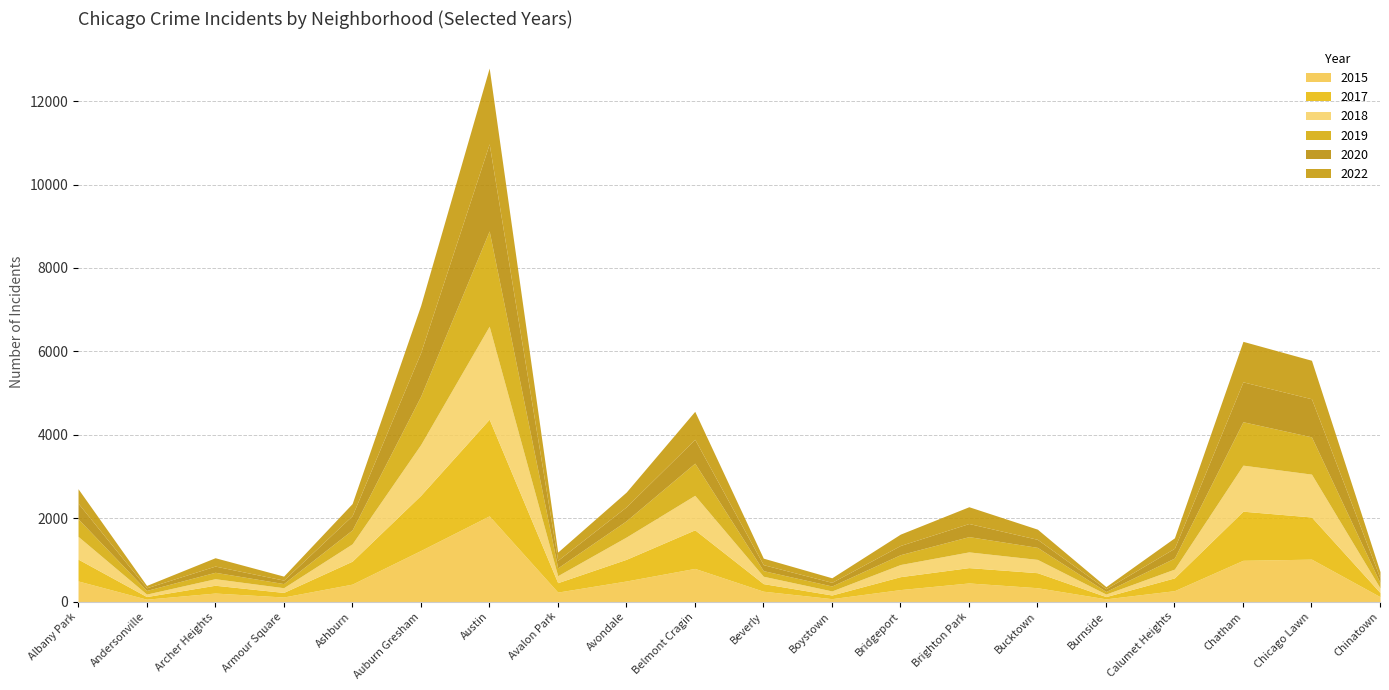

How many distinct data groups are displayed?

6